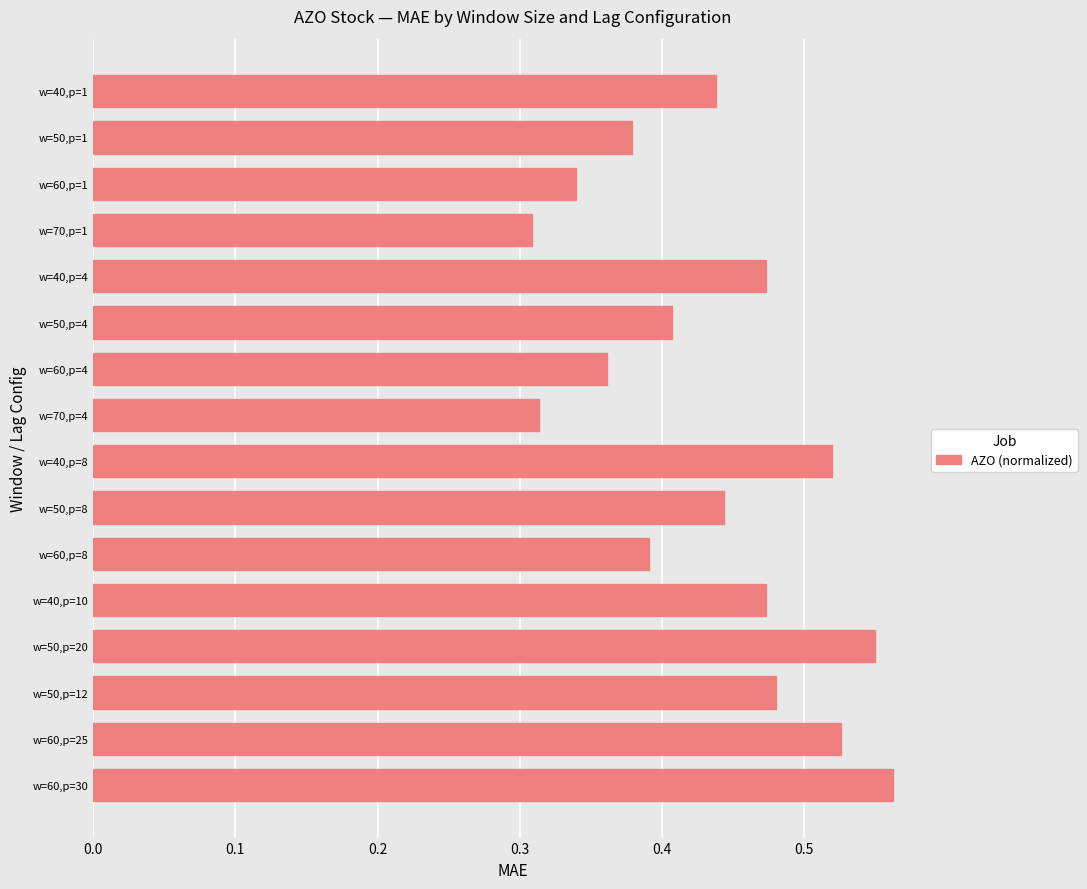

What is the label of the 1st bar from the top?

w=40,p=1